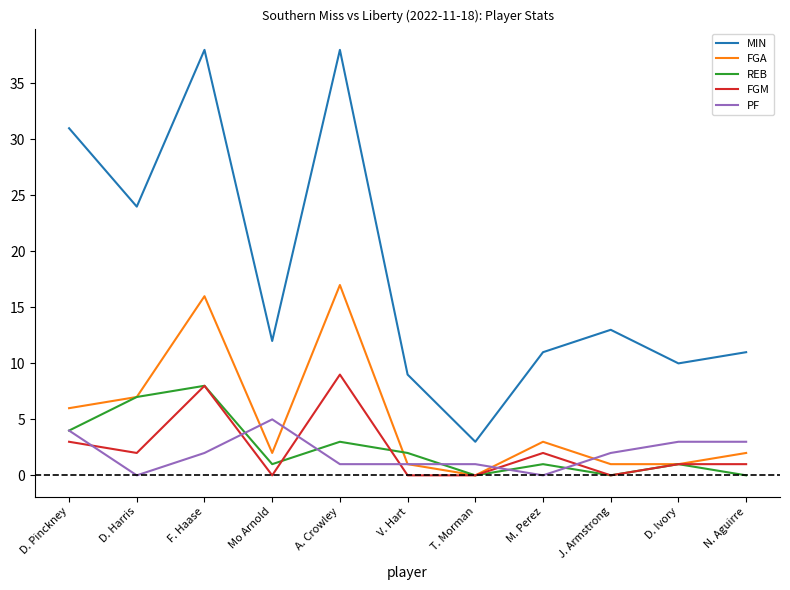

What is the spread (max minus min) of values at D. Ivory?

9